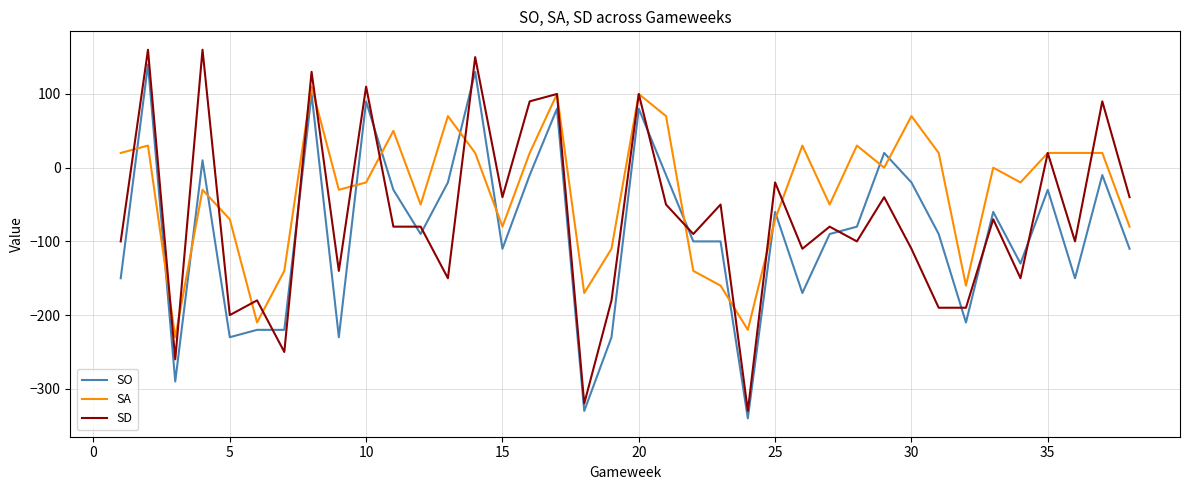

Rank the series by their average value, from highest to lowest.

SA, SD, SO